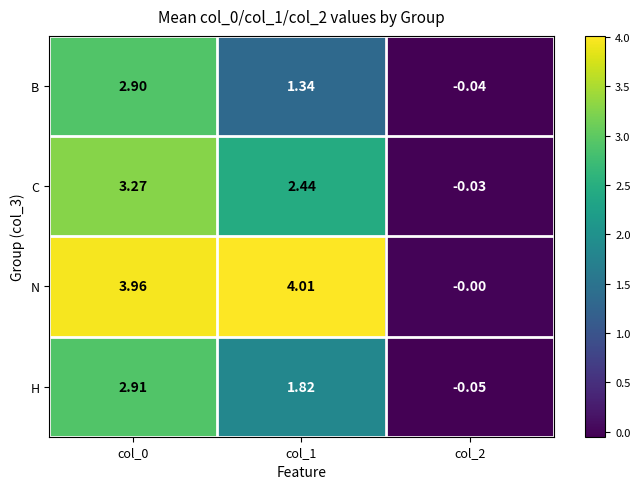

Is the value of B at col_1 greater than the value of H at col_0?

No